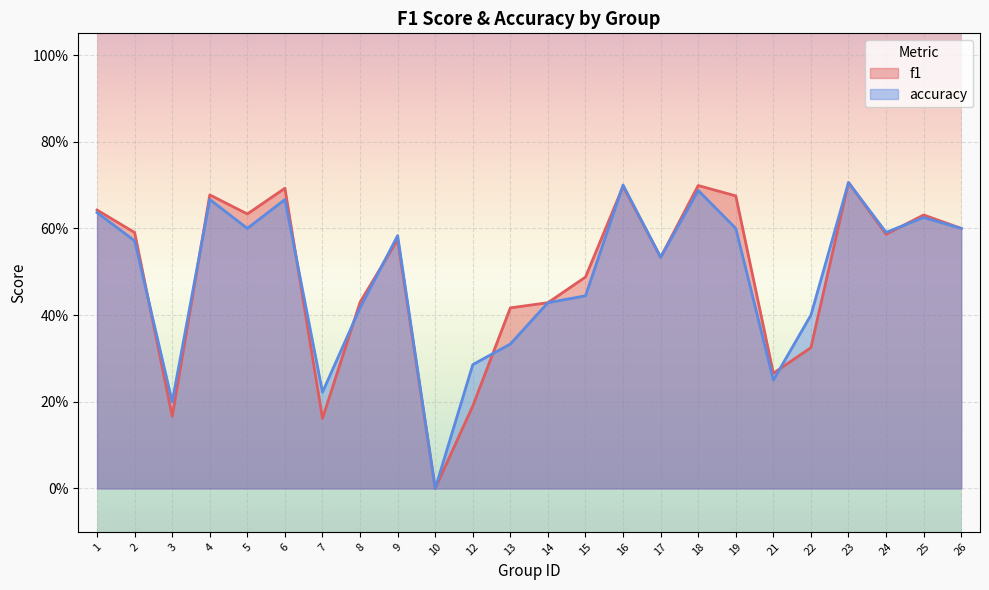

The value of accuracy at 8 is 0.4. True or false?

True